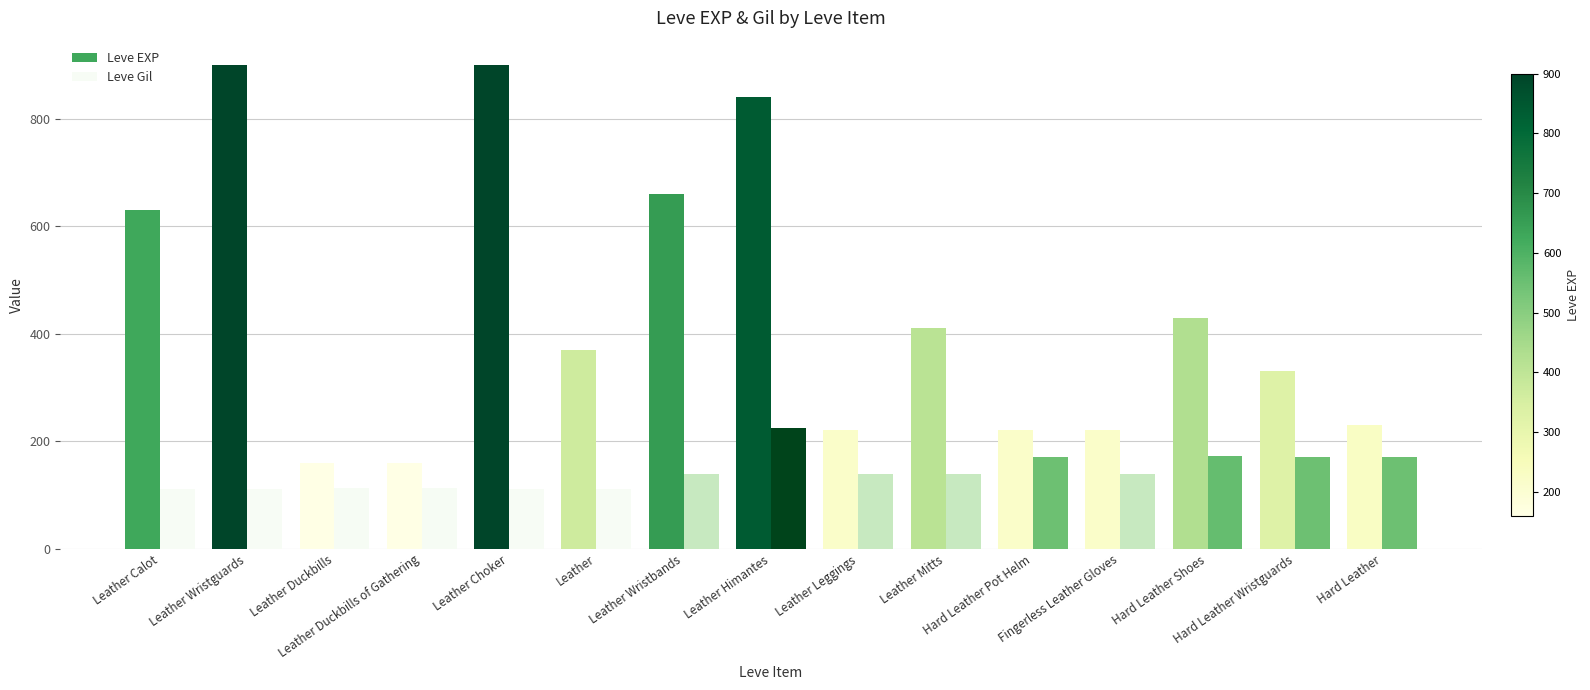

Read the Leve EXP value at Leather Mitts, to the nearest 10.

410